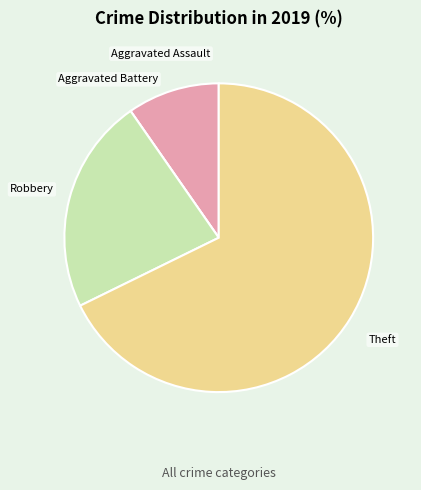

The Aggravated Assault slice represents 1% of the pie. True or false?

False